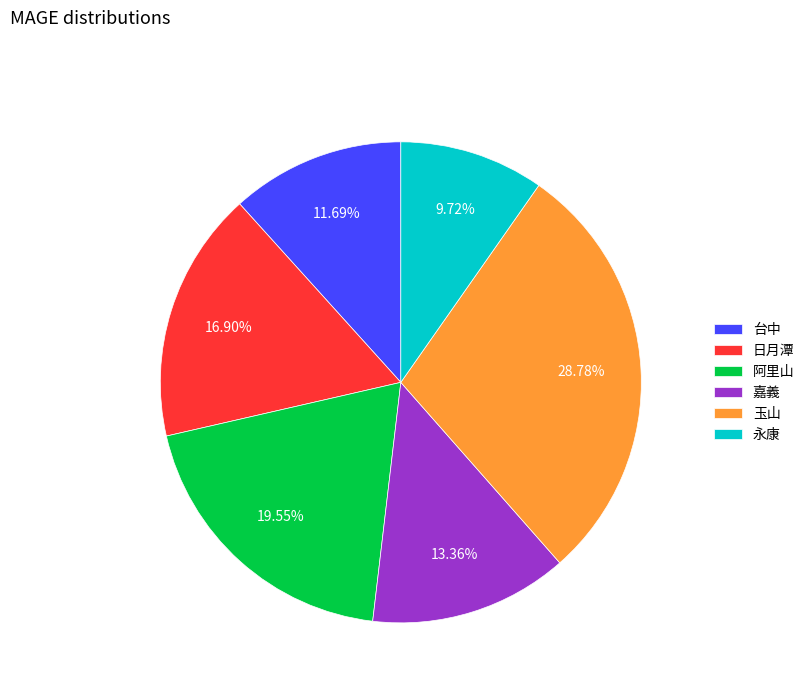

Which slice is the smallest?

永康